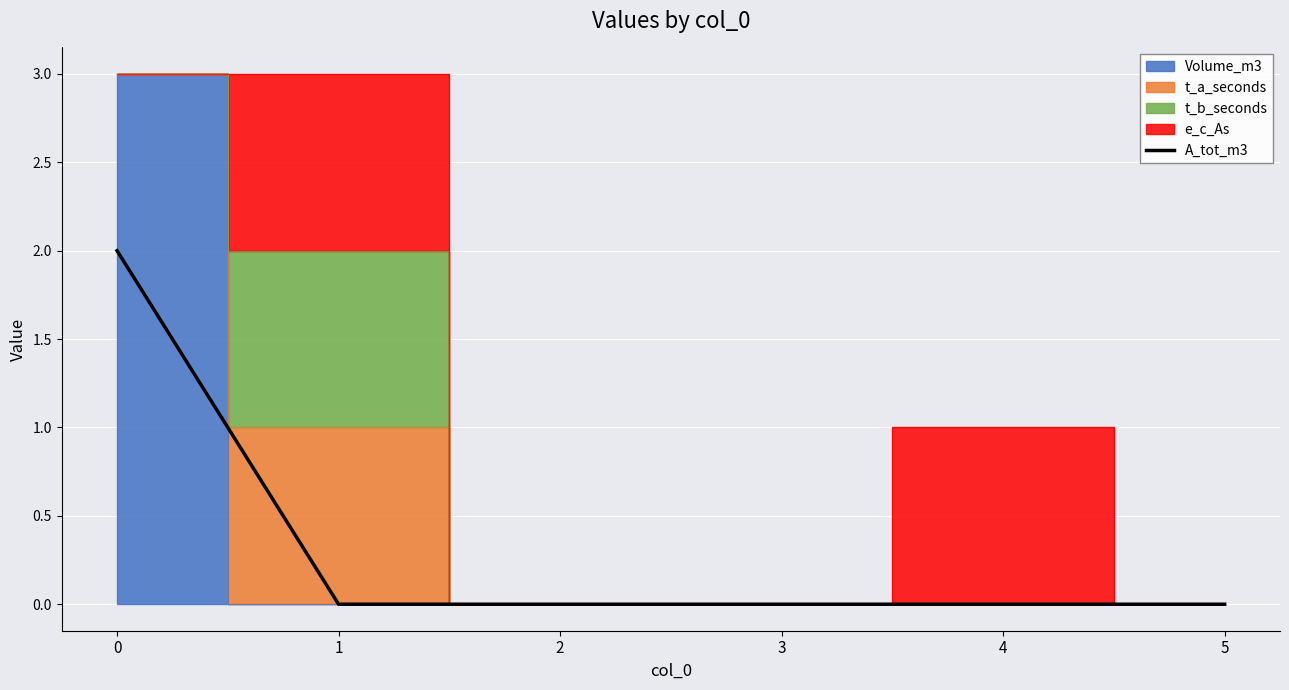

Reading left to right, what are all the values shown in this chart?

0=2	1=0	2=0	3=0	4=0	5=0